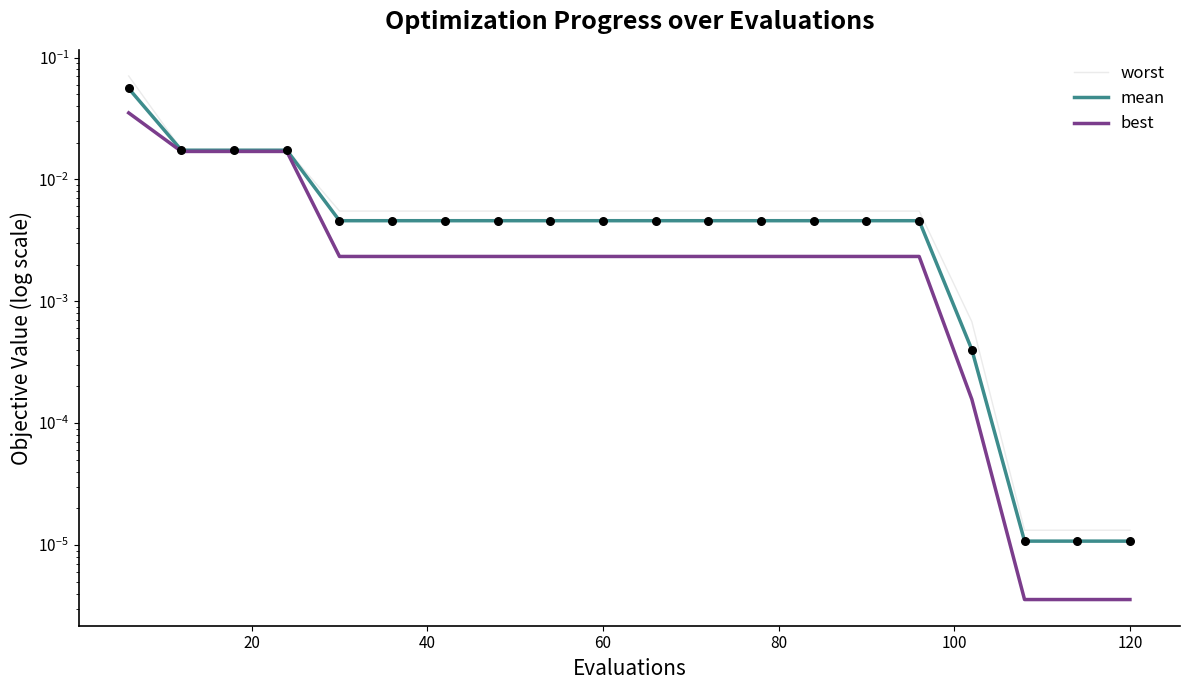

Which series has the largest Y range (max minus min)?

worst